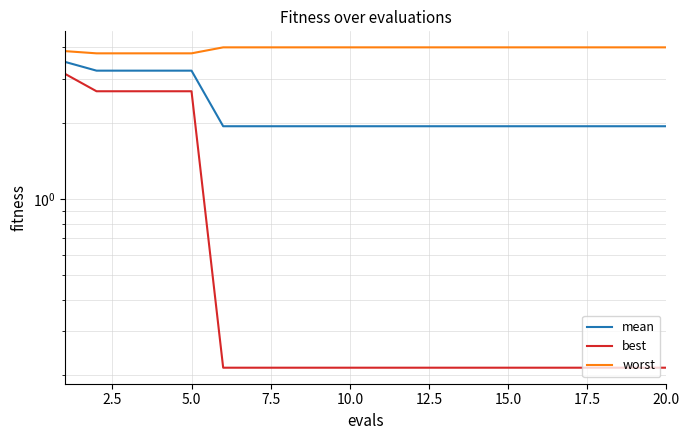

At which label does worst reach its peak?

12.5